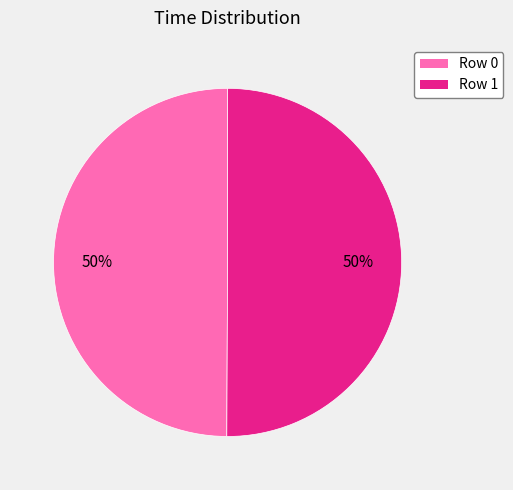

What percentage is the Row 1 slice, to the nearest percent?

50%